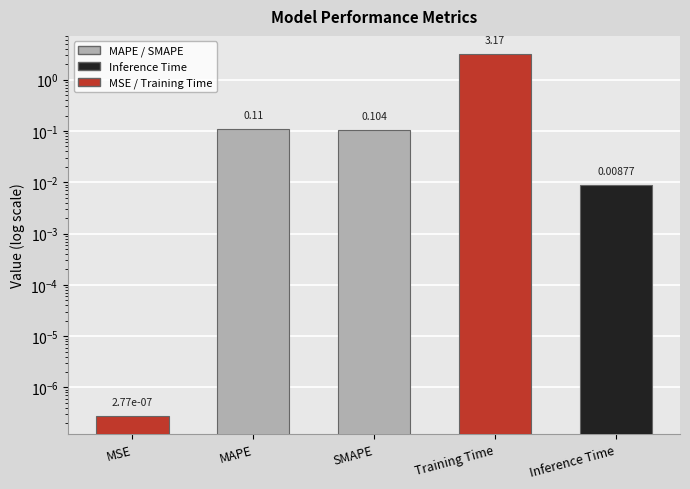

Reading right to left, extract all data points from this chart.

0.0	3.2	0.1	0.1	0.0